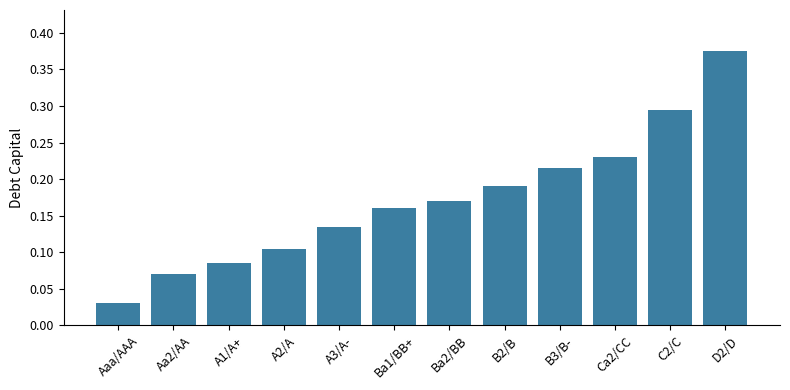

What is the label of the 6th bar from the left?

Ba1/BB+